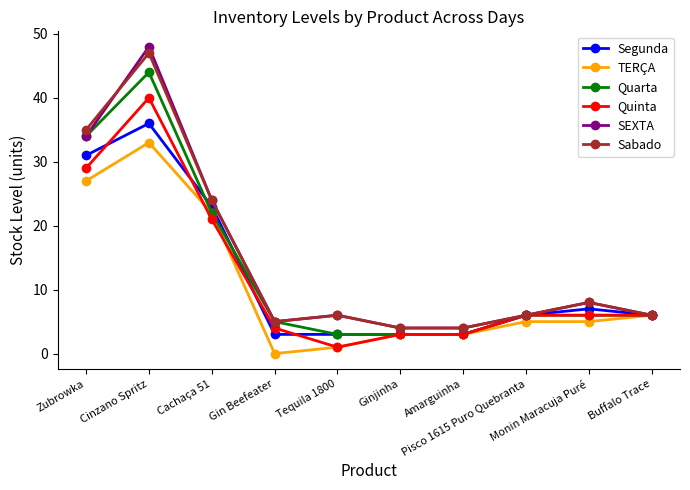

What is the label of the 7th point from the left?

Amarguinha